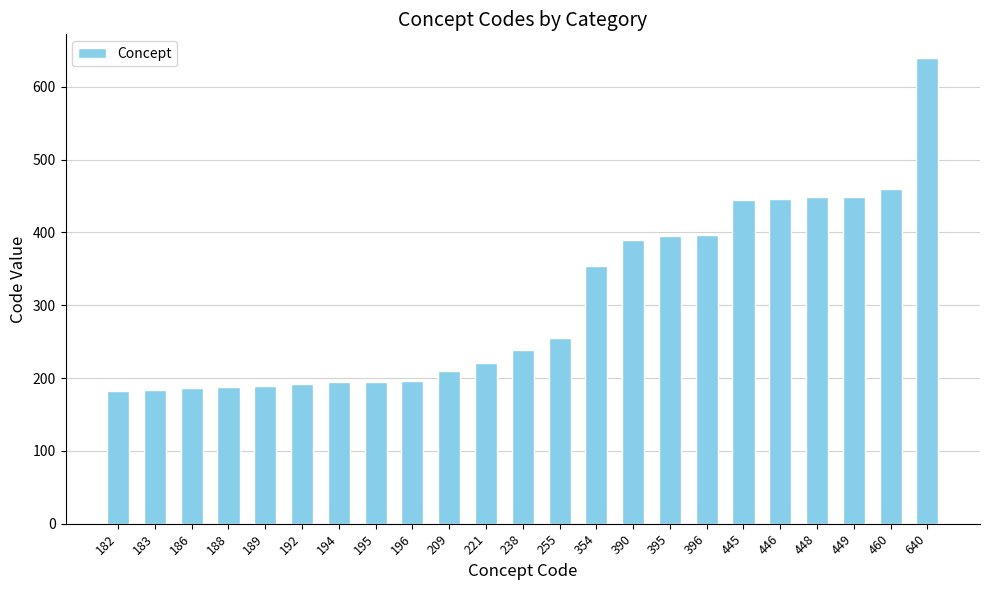

Are the bars grouped side by side (vs. stacked)?

No